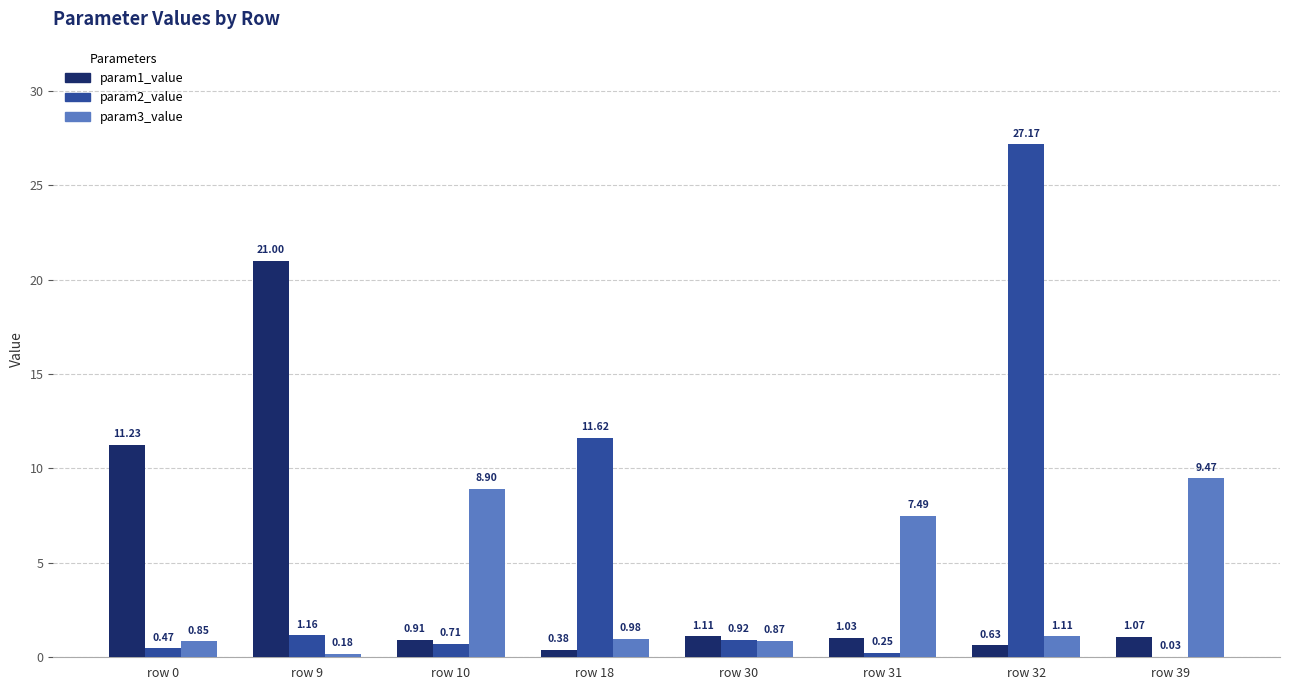

Between row 0 and row 18, which series saw the biggest shift?

param2_value